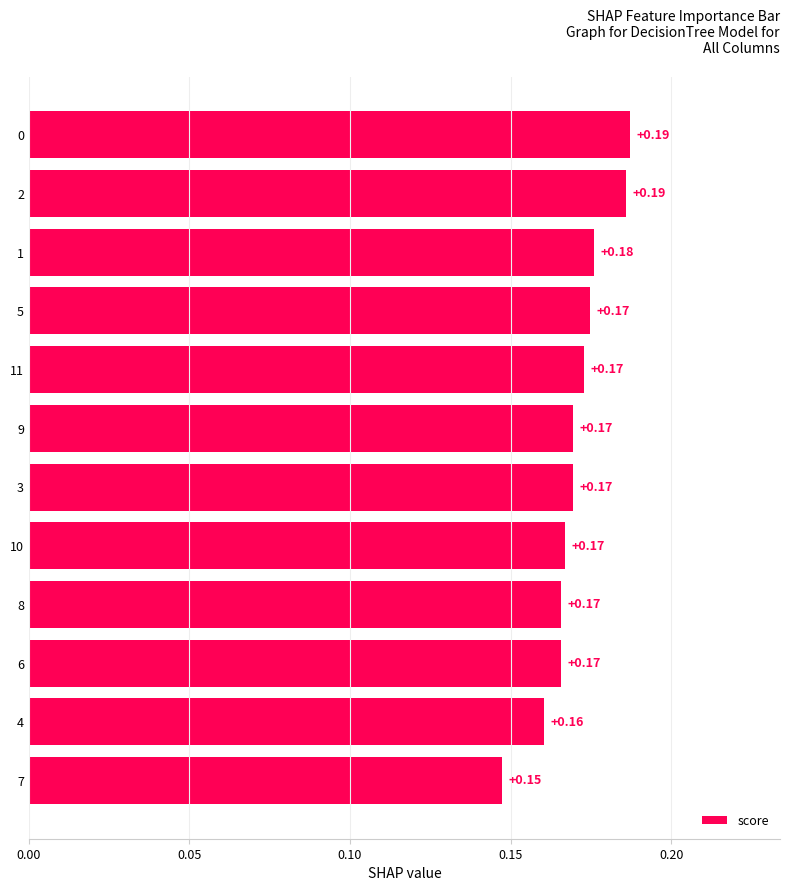

Between 11 and 10, which is larger?

11